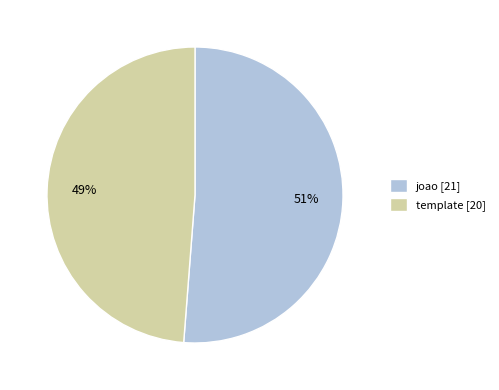

Does joao represent more than half of the total?

Yes